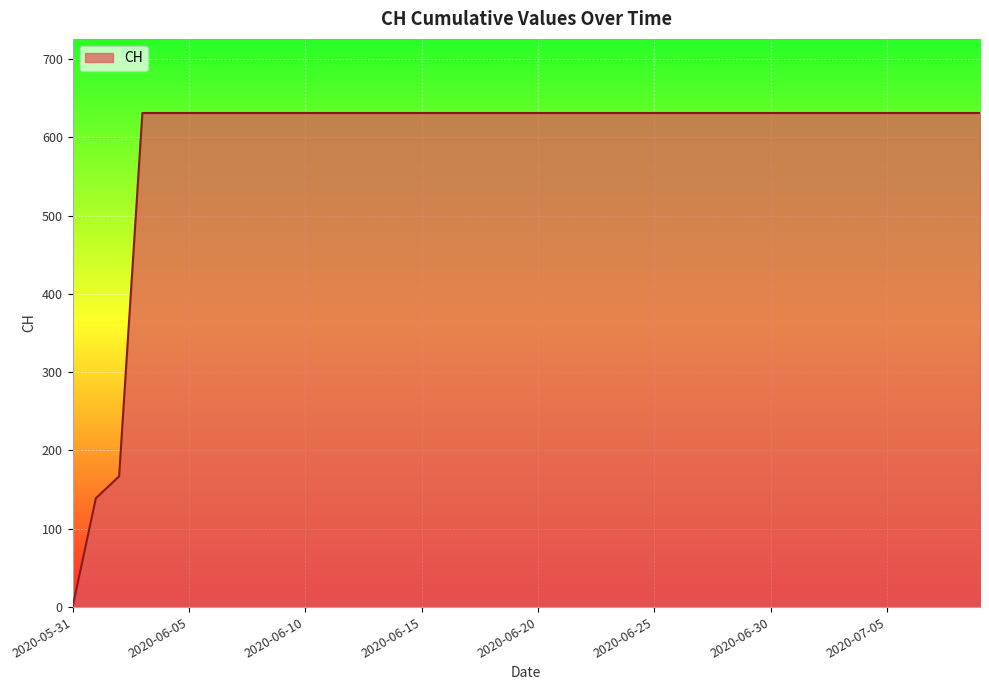

What is the difference between the maximum and minimum values?

631